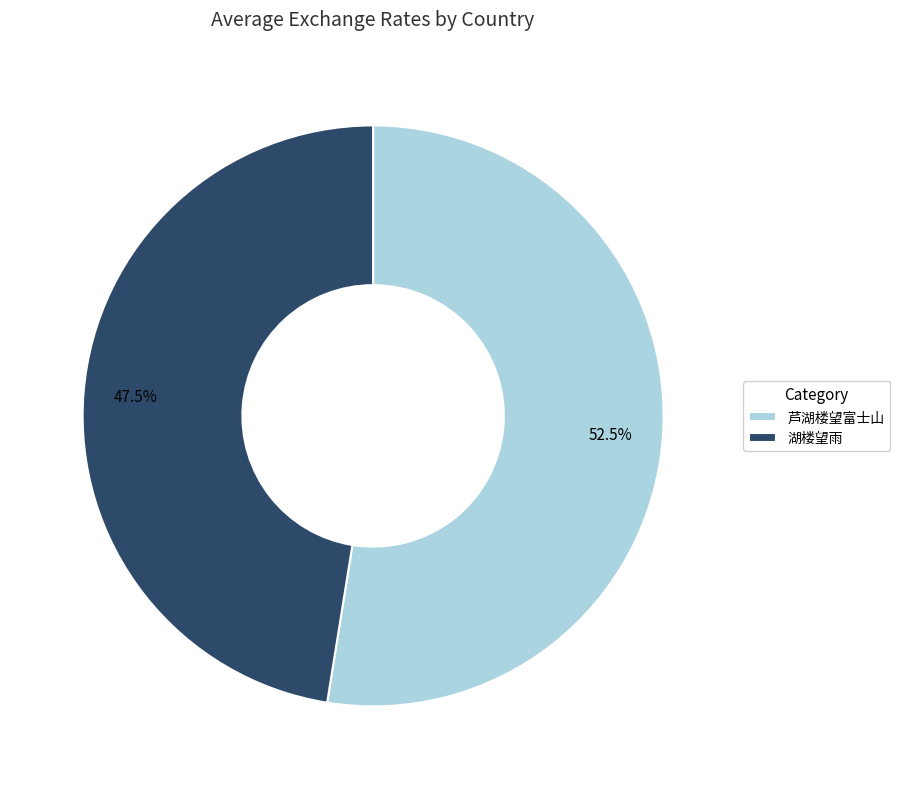

How many segments does this pie chart have?

2